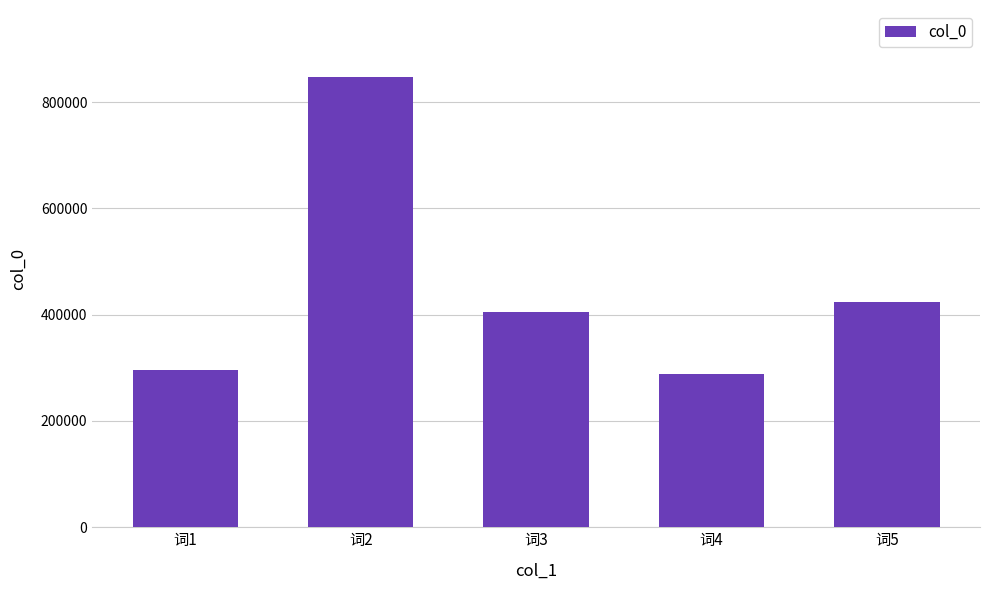

Which category has the lowest value across all series?

词4